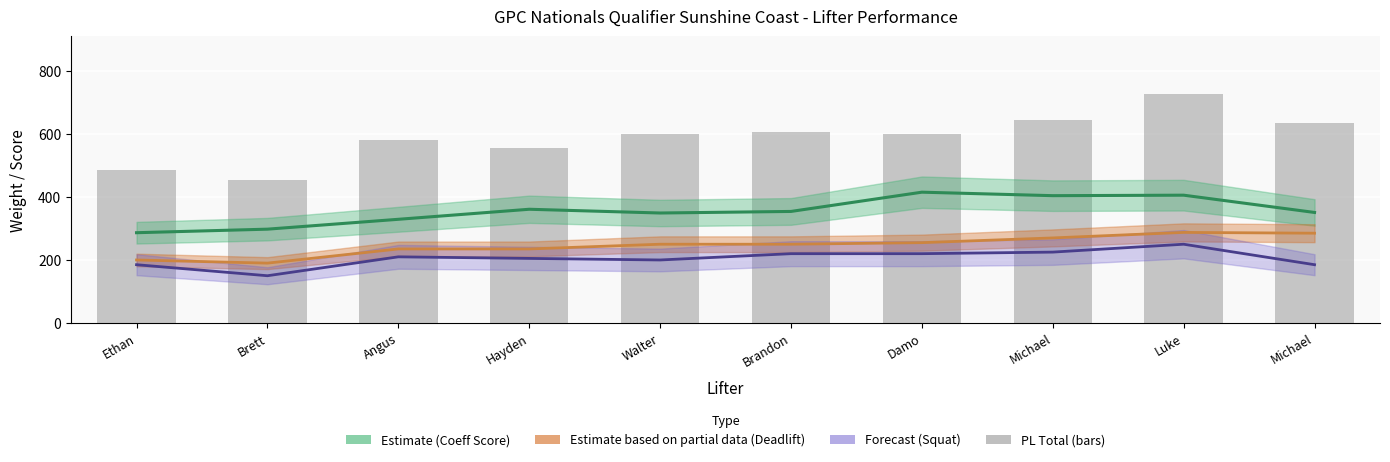

What is the difference between the PL Total values at Angus and Brett?

125.0